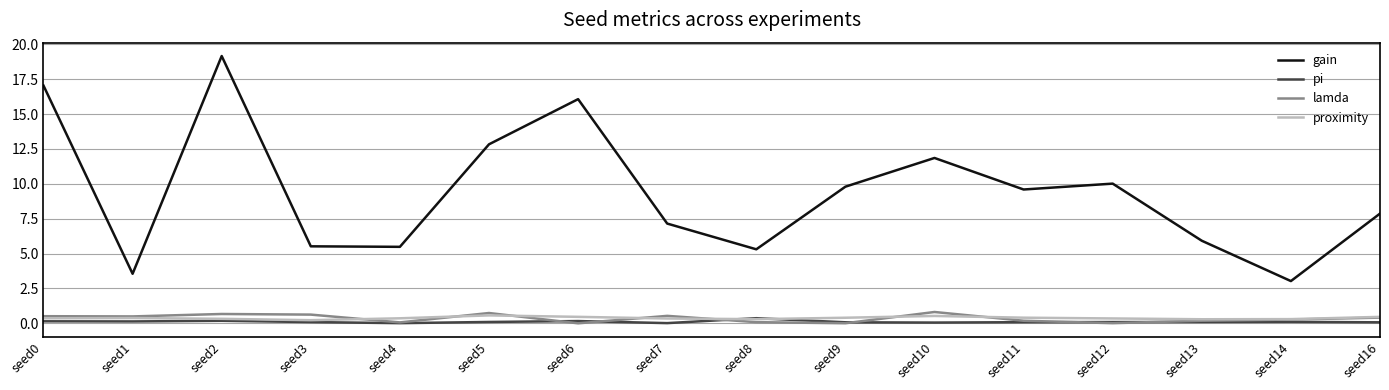

Which series has the widest spread of values?

gain